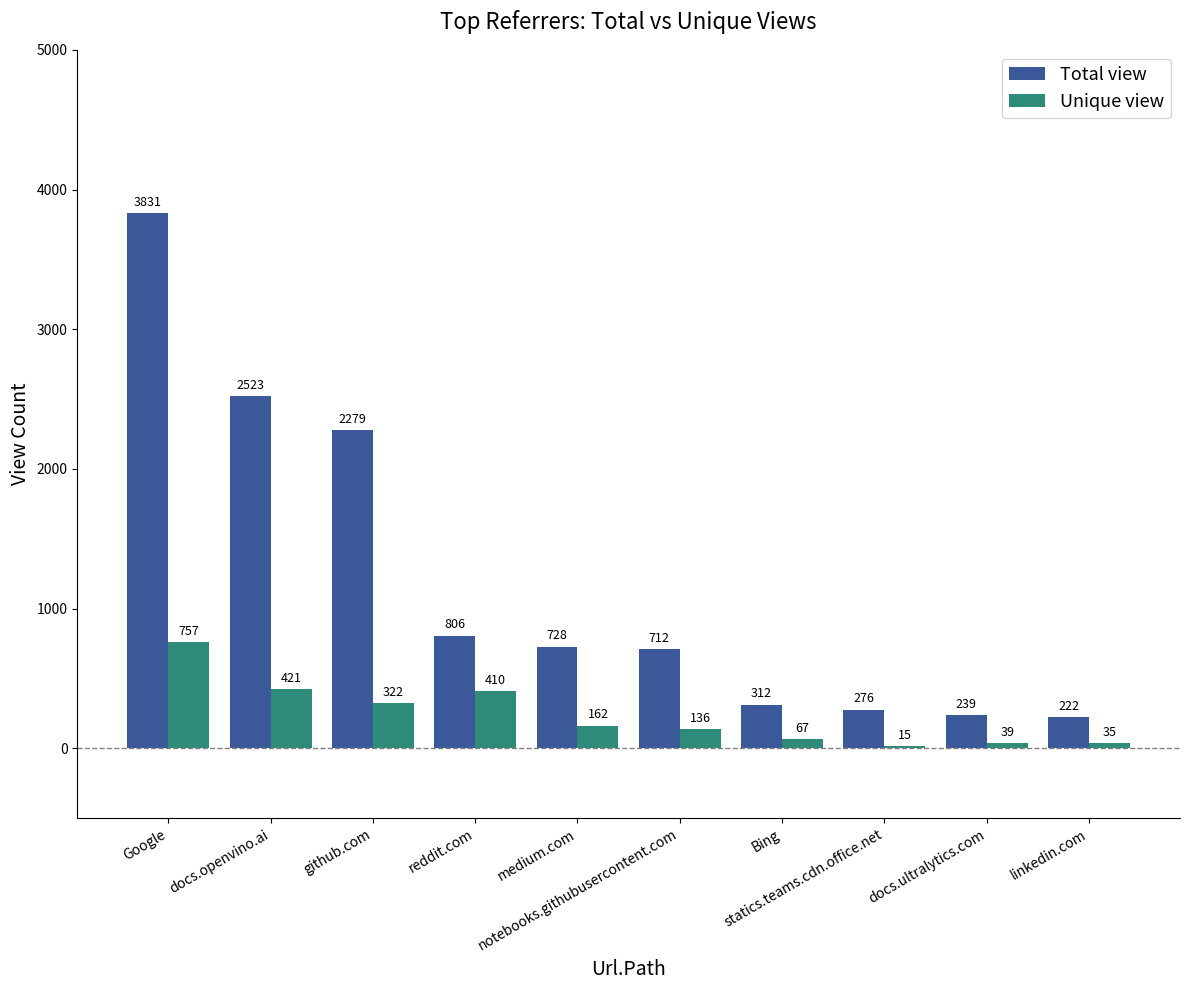

What is the sum of all Unique view values?

2364